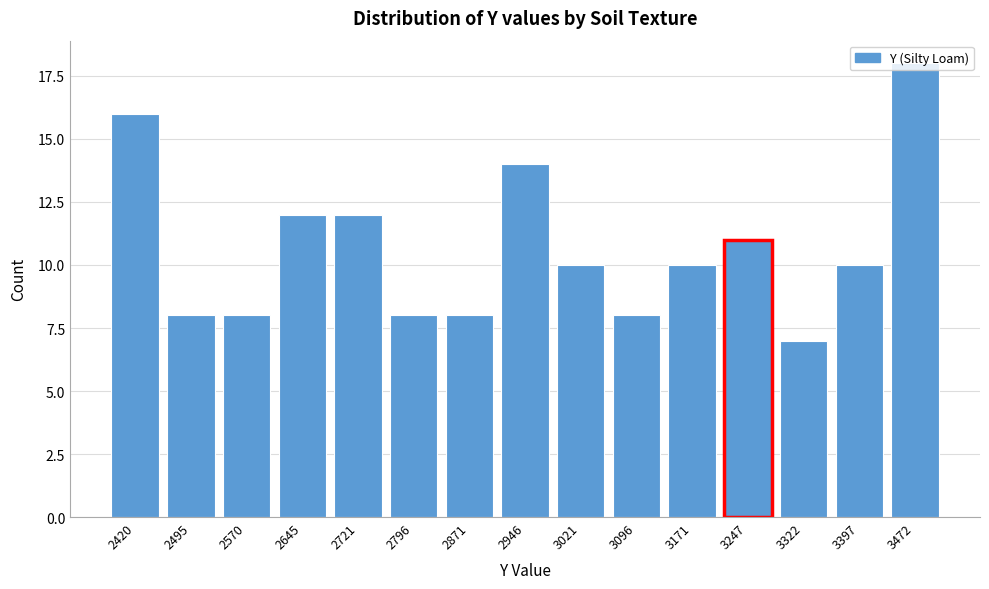

What is the difference between the maximum and second lowest values?

10